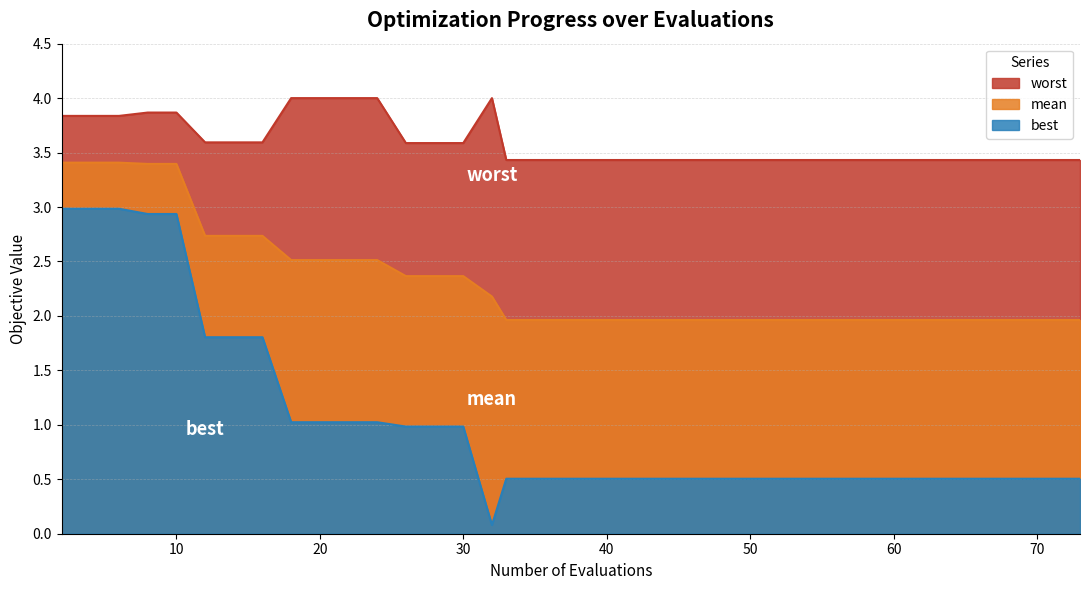

Is the value of best at 14 greater than the value of mean at 40?

No